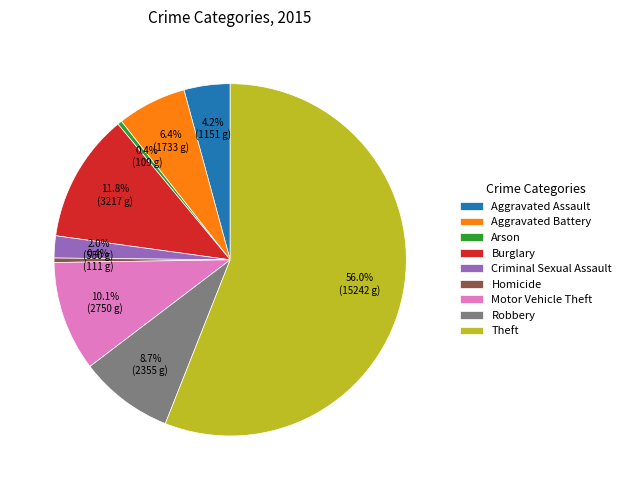

How many segments does this pie chart have?

9